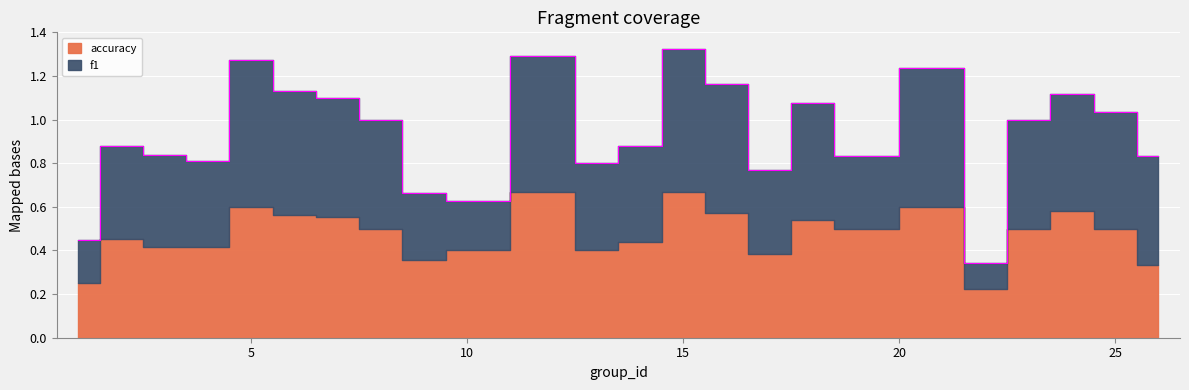

Which has a higher value, 25 or 16?

16